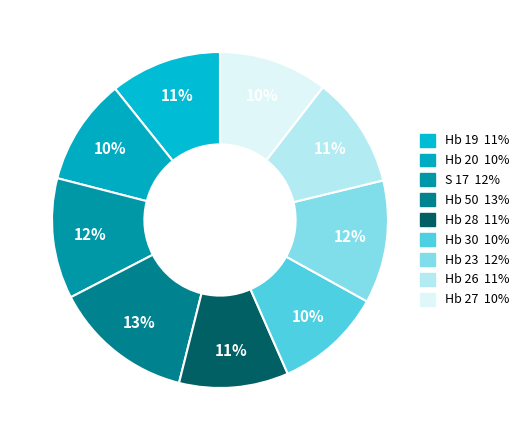

True or false: Hb 50 accounts for 3% of the total.

False